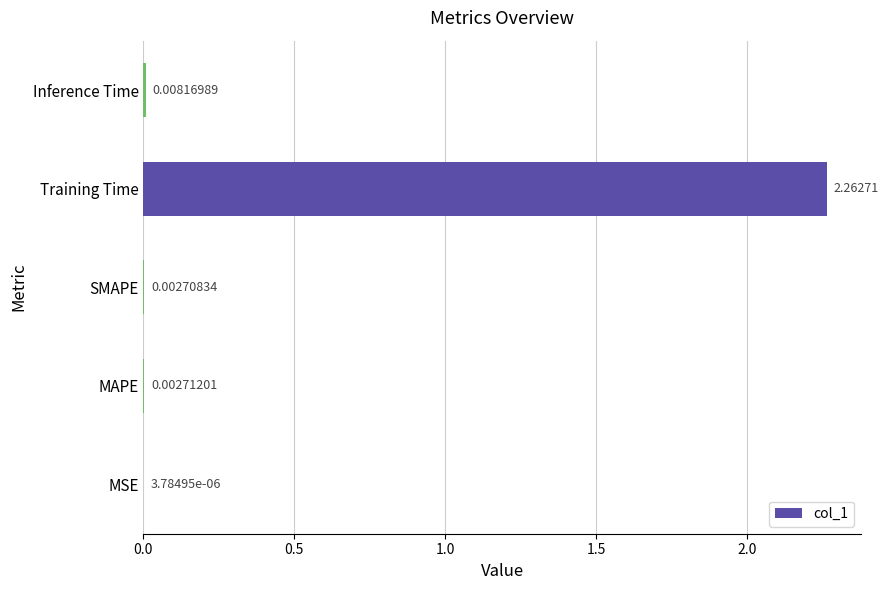

How many distinct data groups are displayed?

1